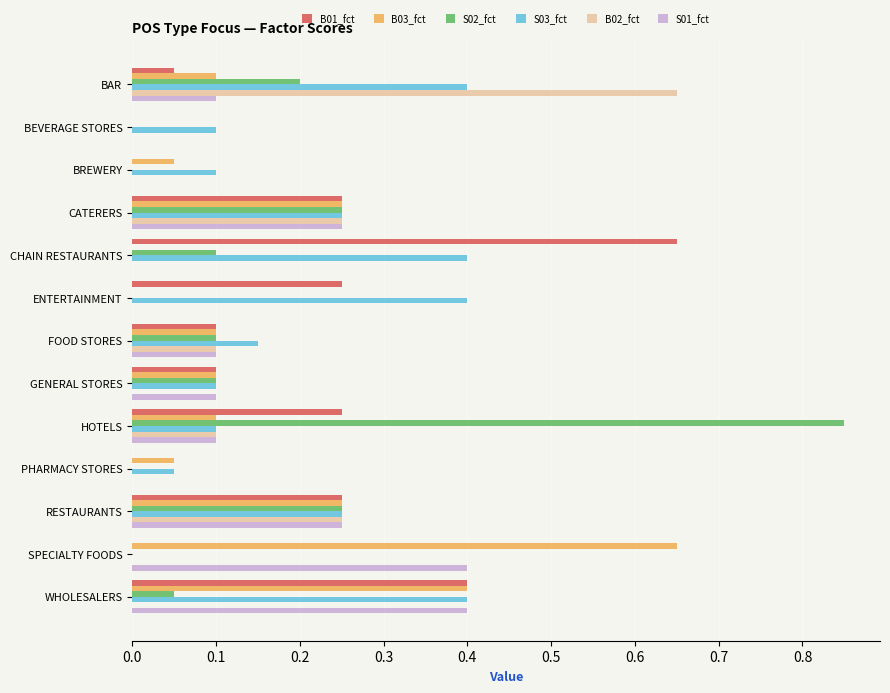

Which series changed the most between BEVERAGE STORES and CHAIN RESTAURANTS?

B01_fct